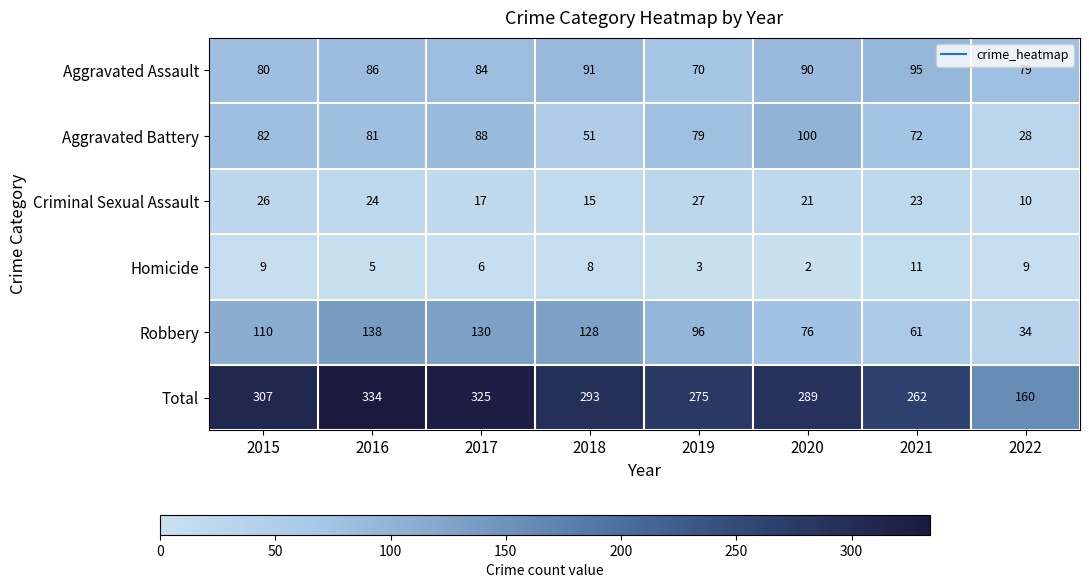

What is the spread (max minus min) of values at 2020?

287